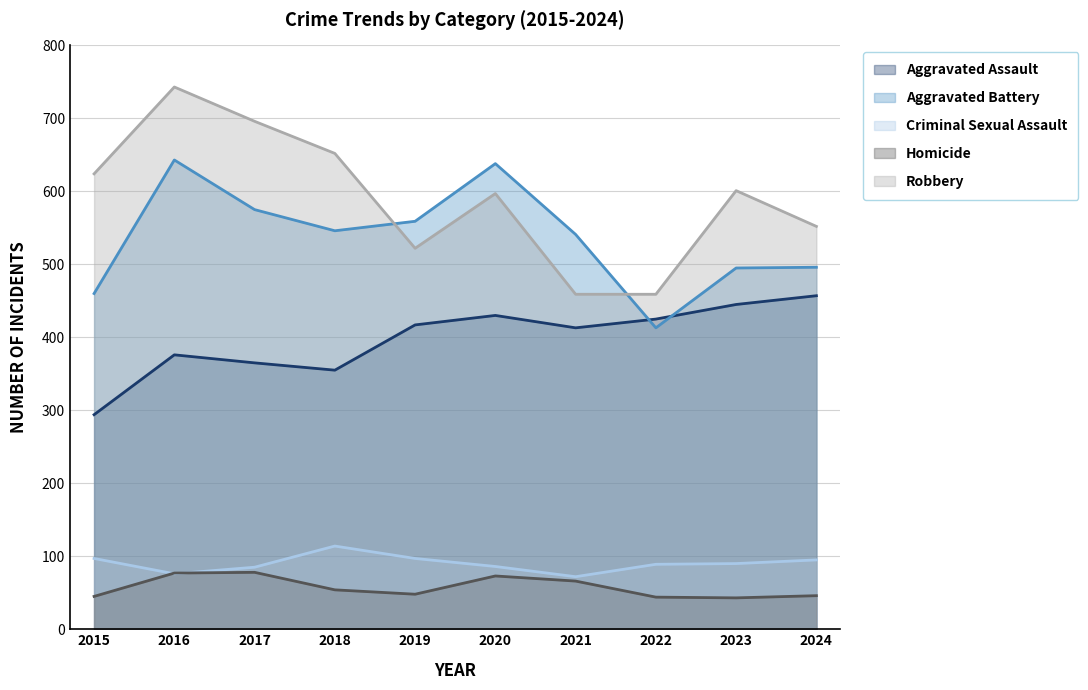

True or false: Aggravated Battery has a value of 715 at 2022.

False